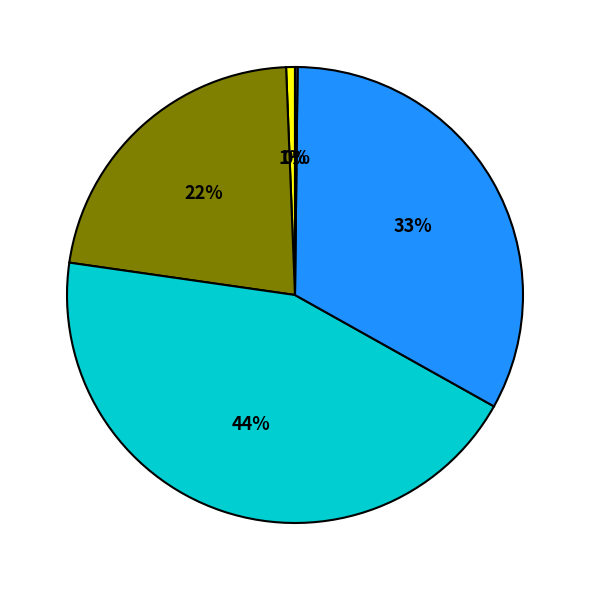

To the nearest percent, what is the average slice percentage?

20%